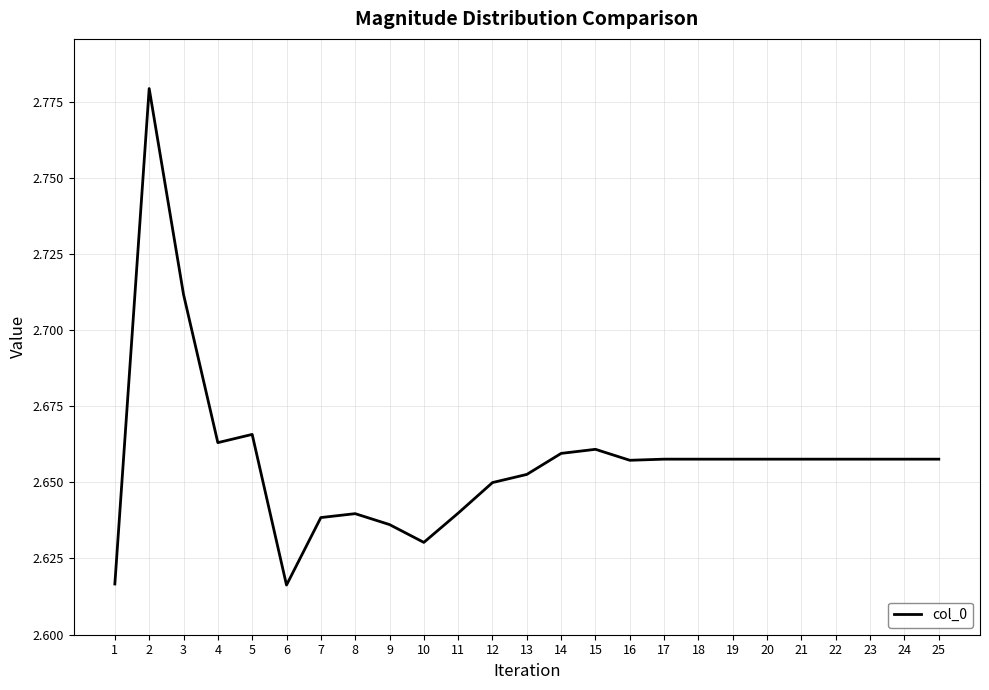

What is the sum of all values?

66.4